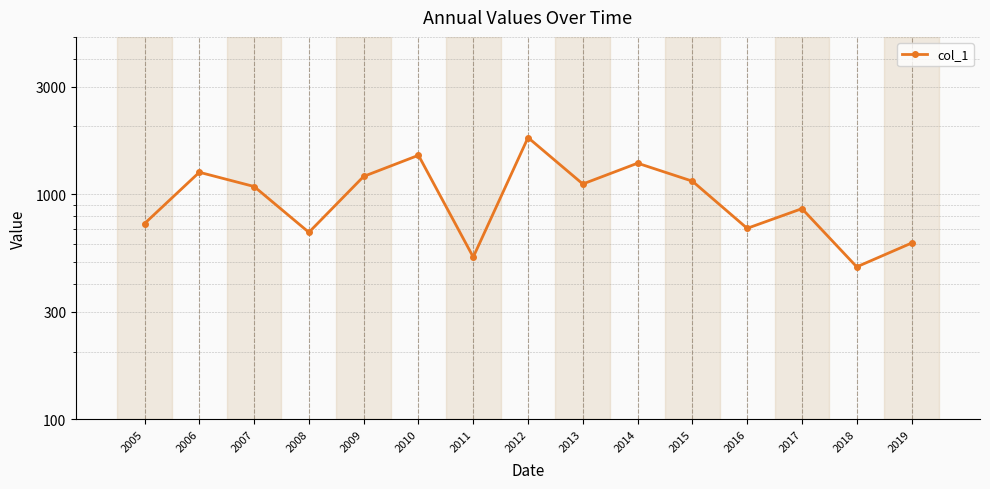

What is the change in value from 2006 to 2016?

-546.5